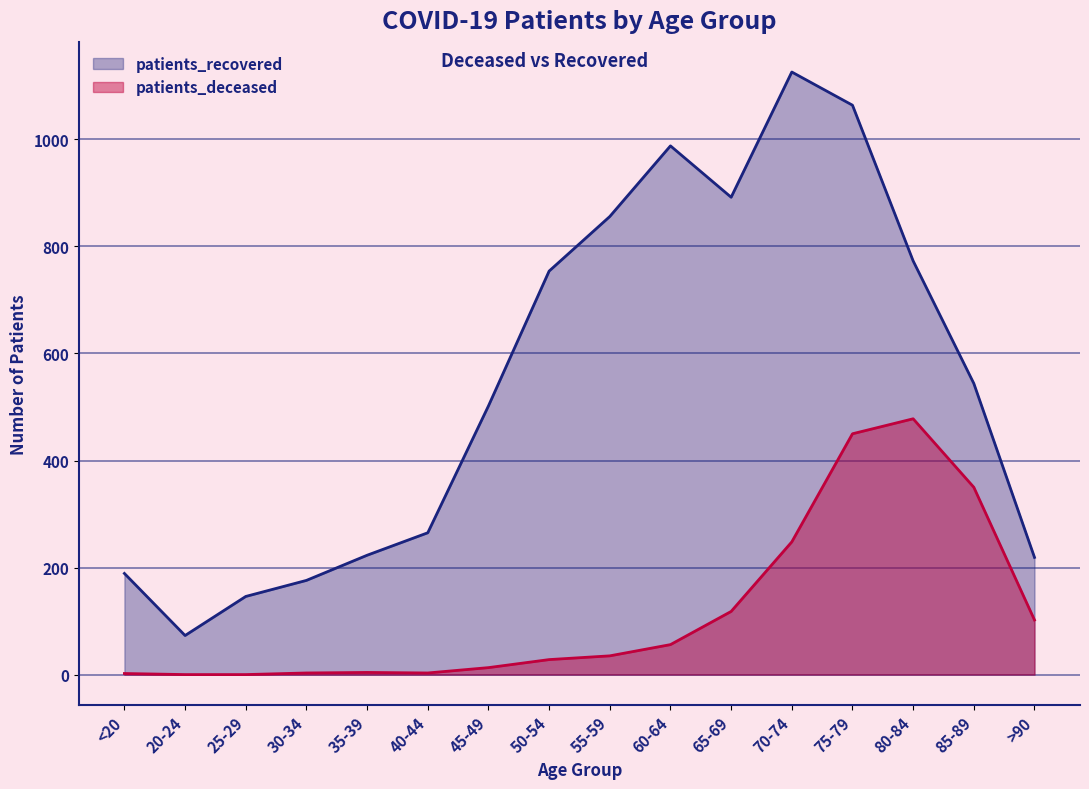

Is the value of patients_recovered at 65-69 greater than the value of patients_deceased at 35-39?

Yes